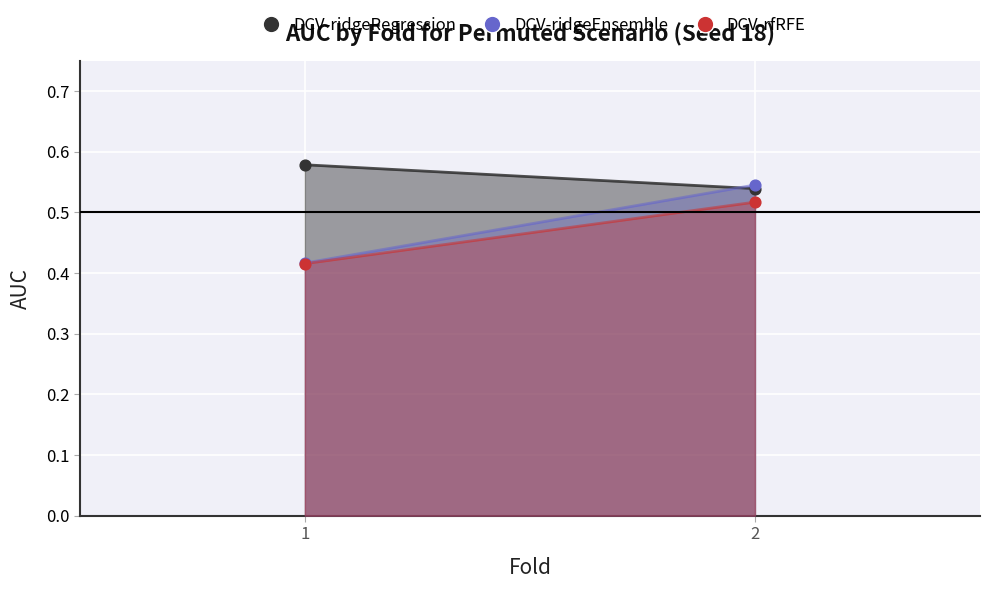

Which series contains the highest Y value?

DCV-ridgeRegression